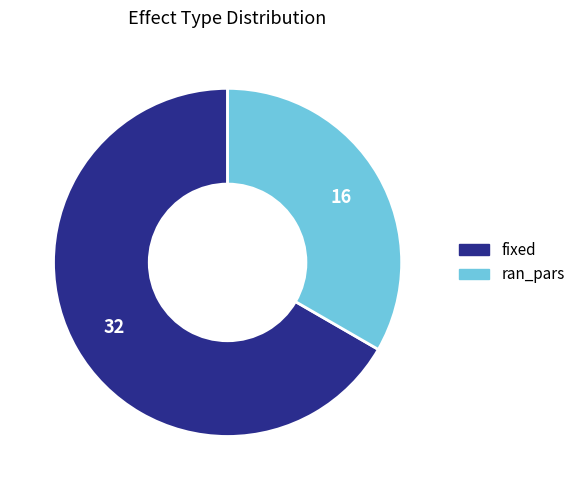

Rank the categories by value from lowest to highest.

ran_pars, fixed